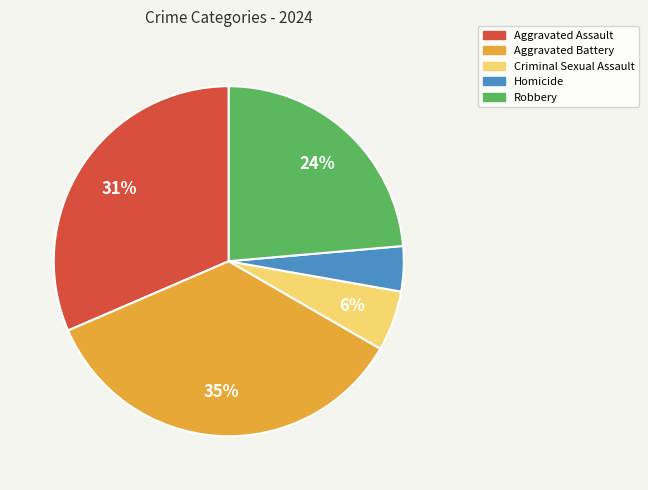

Rank the categories by value from highest to lowest.

Aggravated Battery, Aggravated Assault, Robbery, Criminal Sexual Assault, Homicide